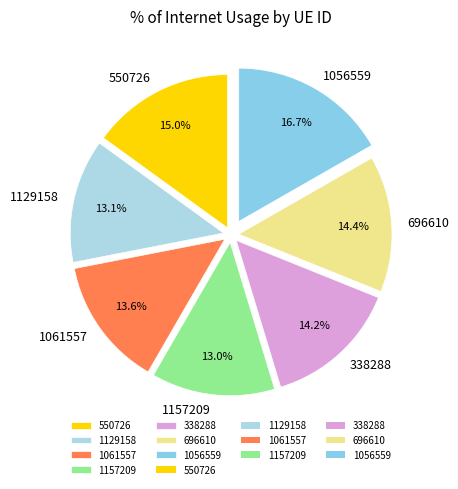

What is the largest slice in the pie chart?

1056559